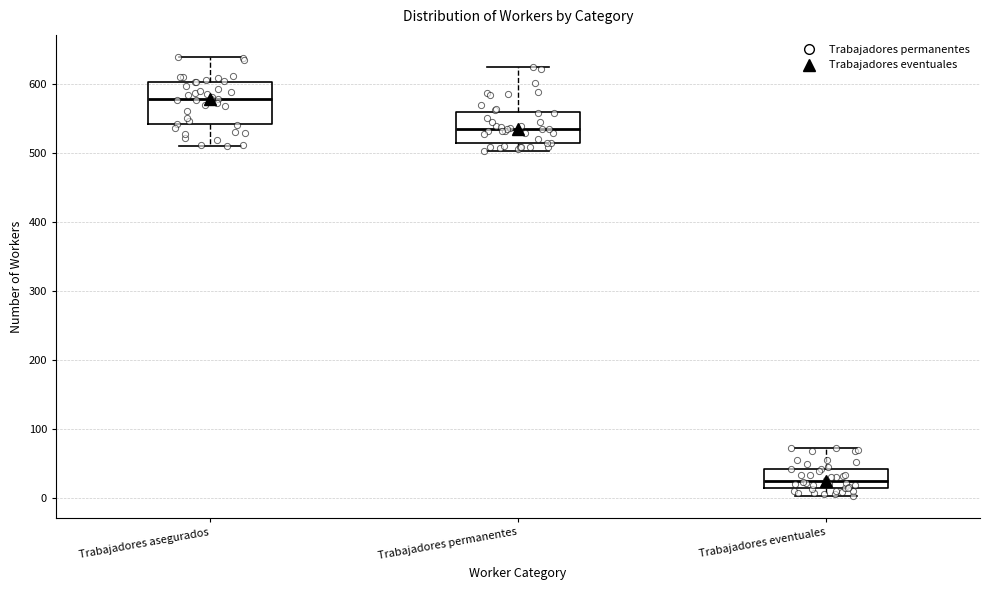

Reading left to right, transcribe this box plot: for each box, give where its median line is, the range the box spans, and where its two whiskers end, as read against the y-axis. The values are not printed on the chart, so give them approximately, as read against the axis.

Trabajadores asegurados: median 580, box 540 to 600, whiskers 510 to 640
Trabajadores permanentes: median 530, box 520 to 560, whiskers 500 to 620
Trabajadores eventuales: median 30, box 10 to 40, whiskers 0 to 70